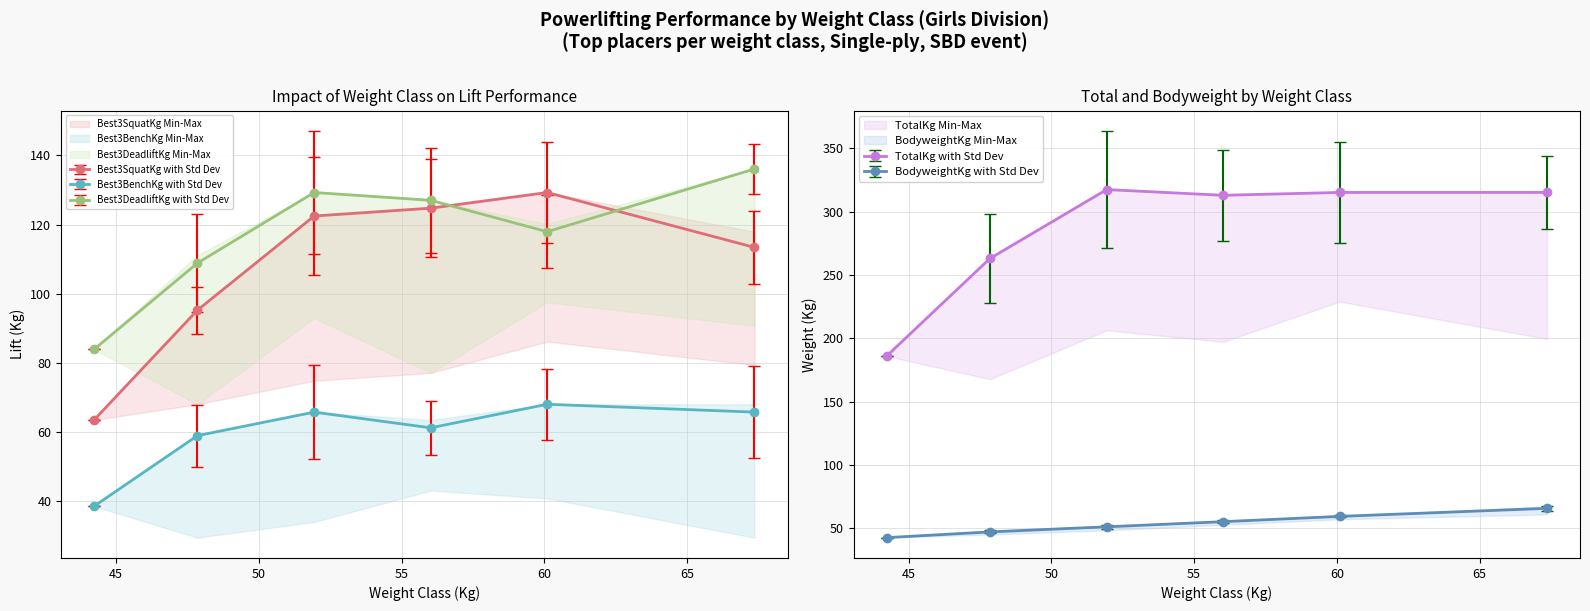

What is the lowest value of the BodyweightKg with Std Dev series?

42.6